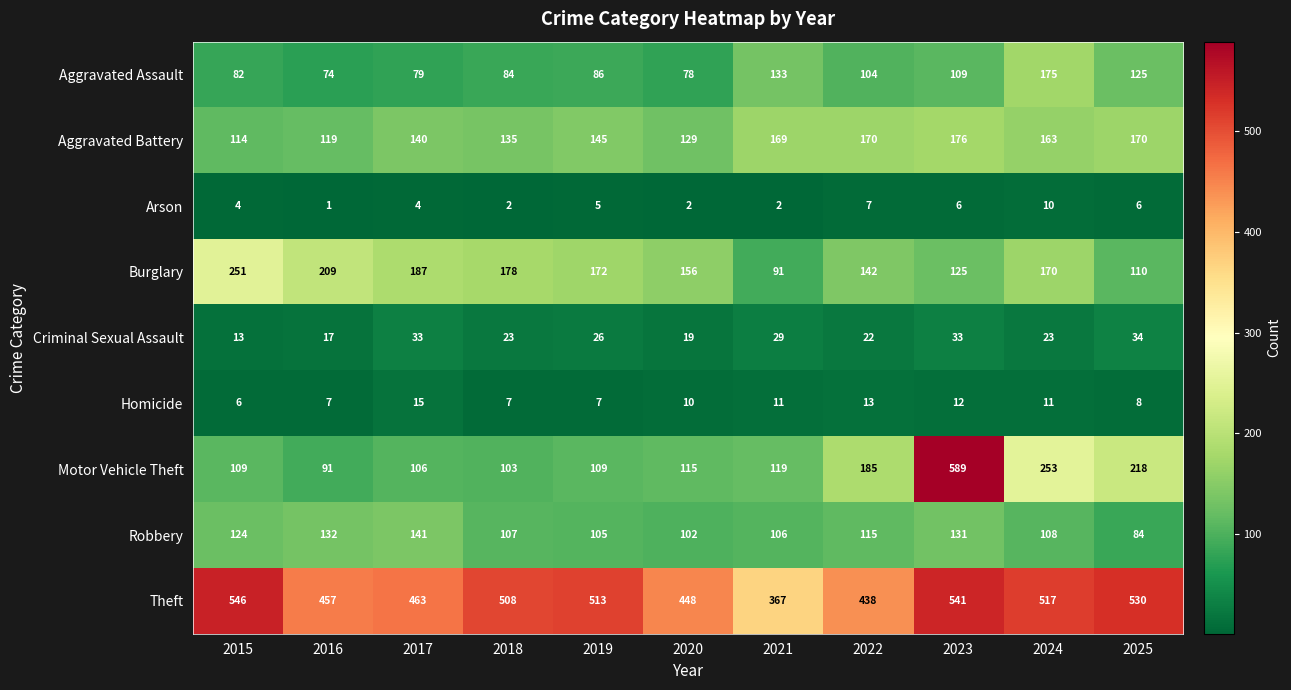

The Homicide series shows 15 at 2017. True or false?

True